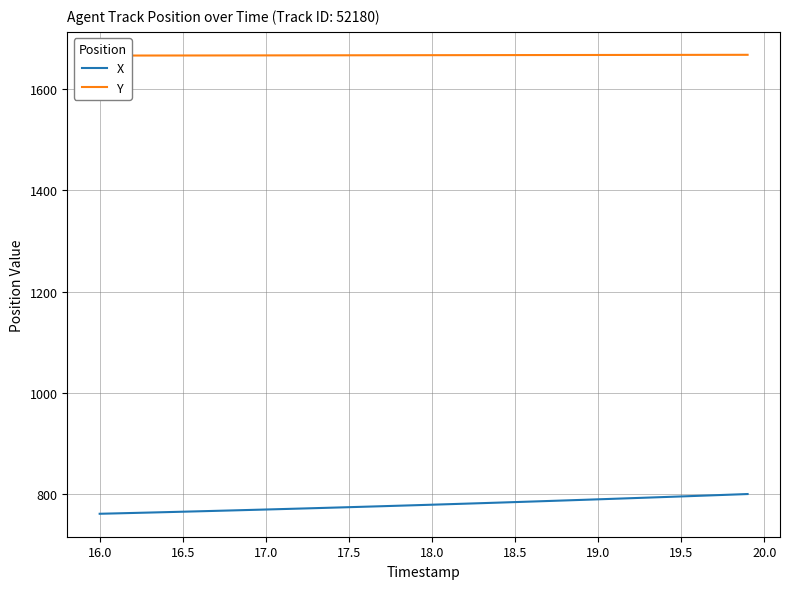

What is the minimum value for X?

761.5